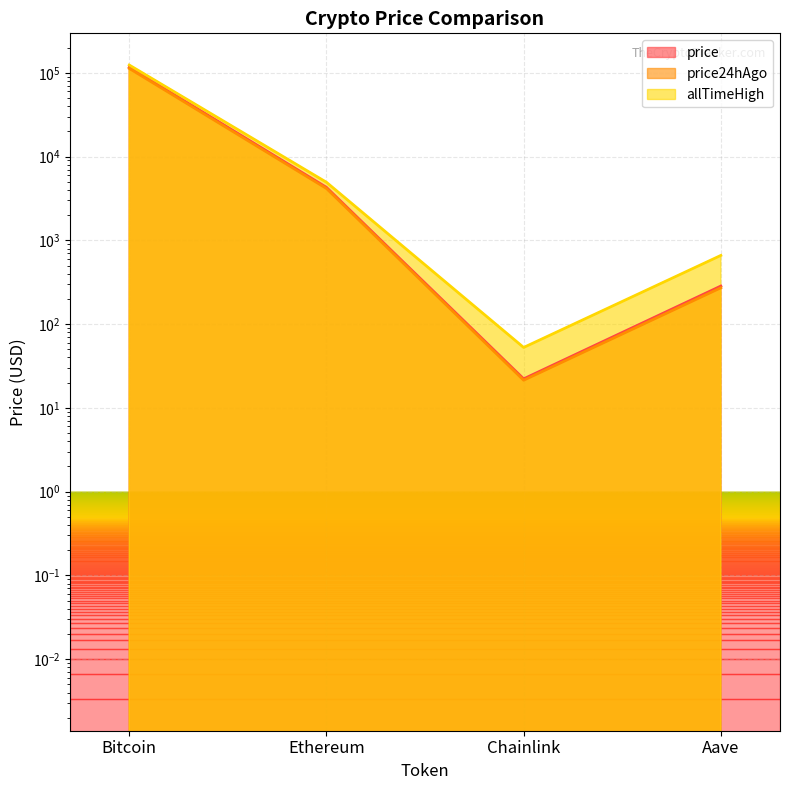

How many data points in allTimeHigh are less than 4946?

2